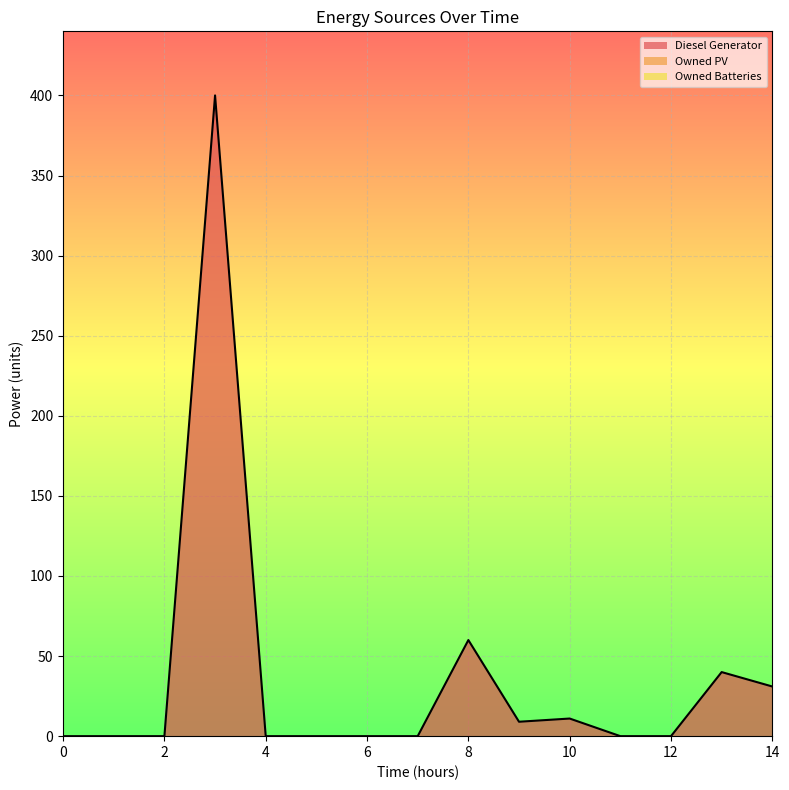

What are all the series names shown in the legend?

Diesel Generator, Owned PV, Owned Batteries